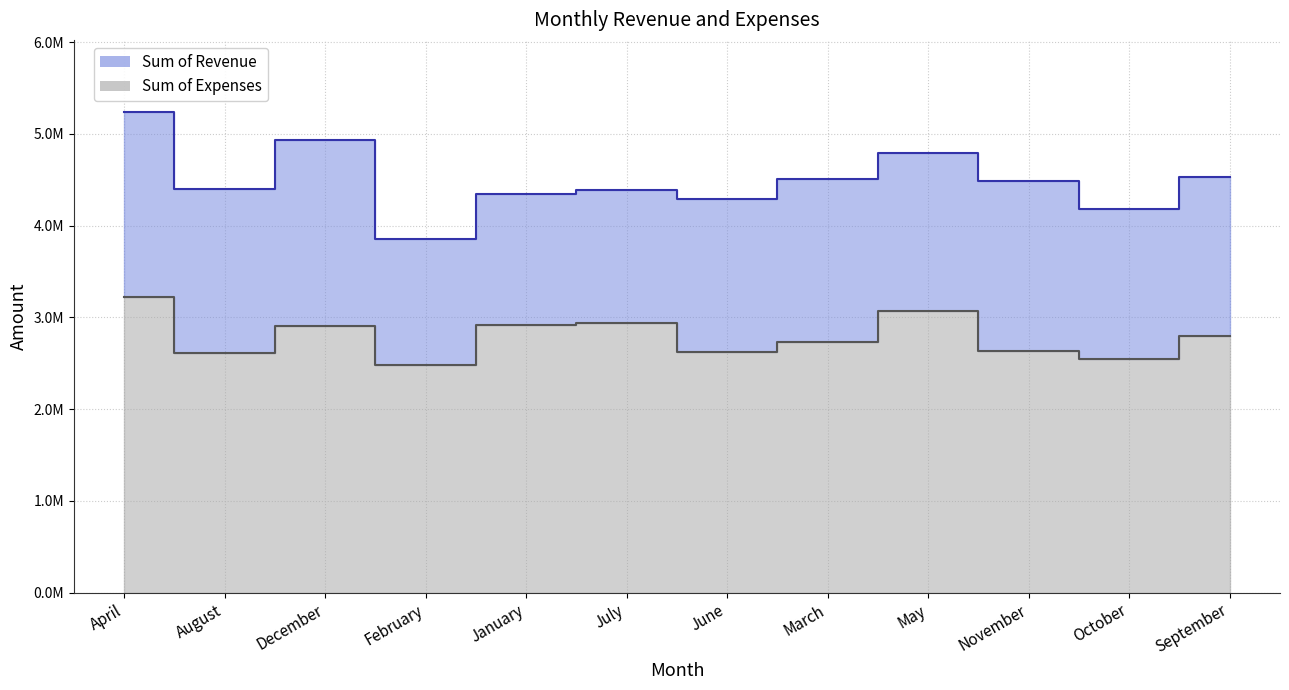

What is the minimum value for Sum of Revenue?

3855806